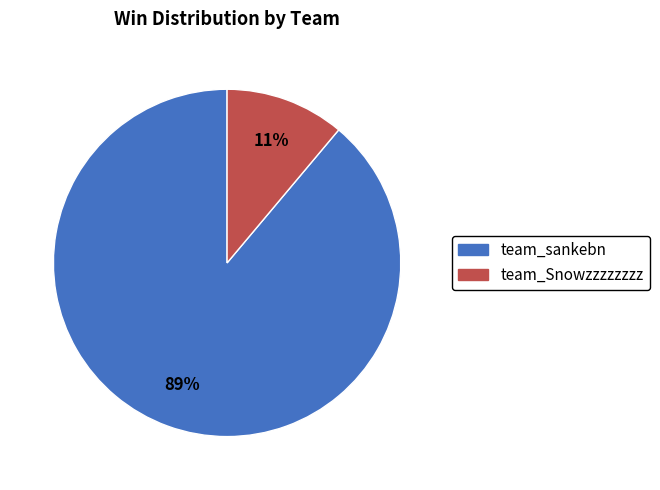

Do team_Snowzzzzzzzz and team_sankebn together represent more than half of the pie?

Yes